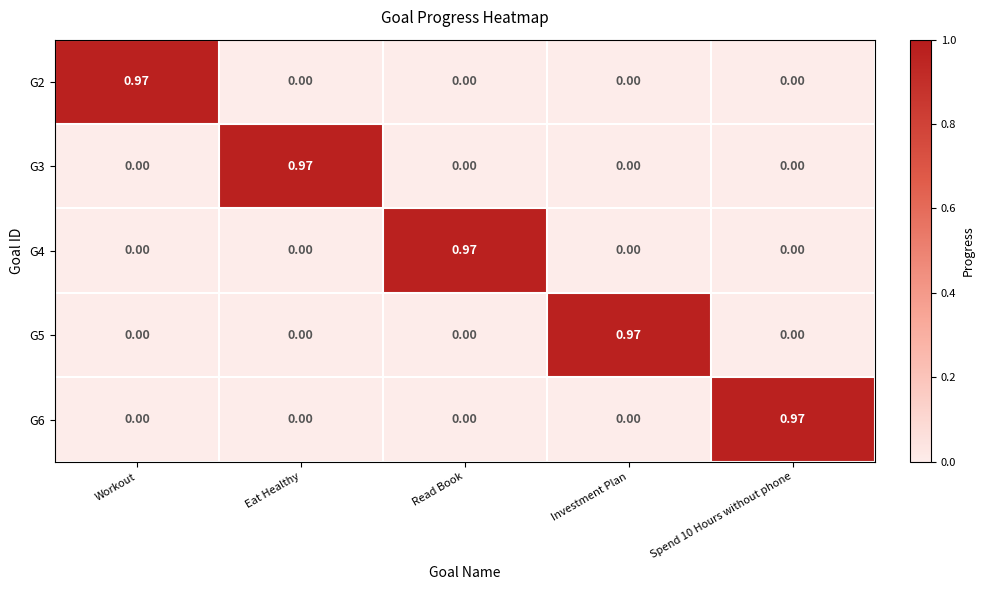

What is the difference between the highest and lowest values at Workout?

1.0